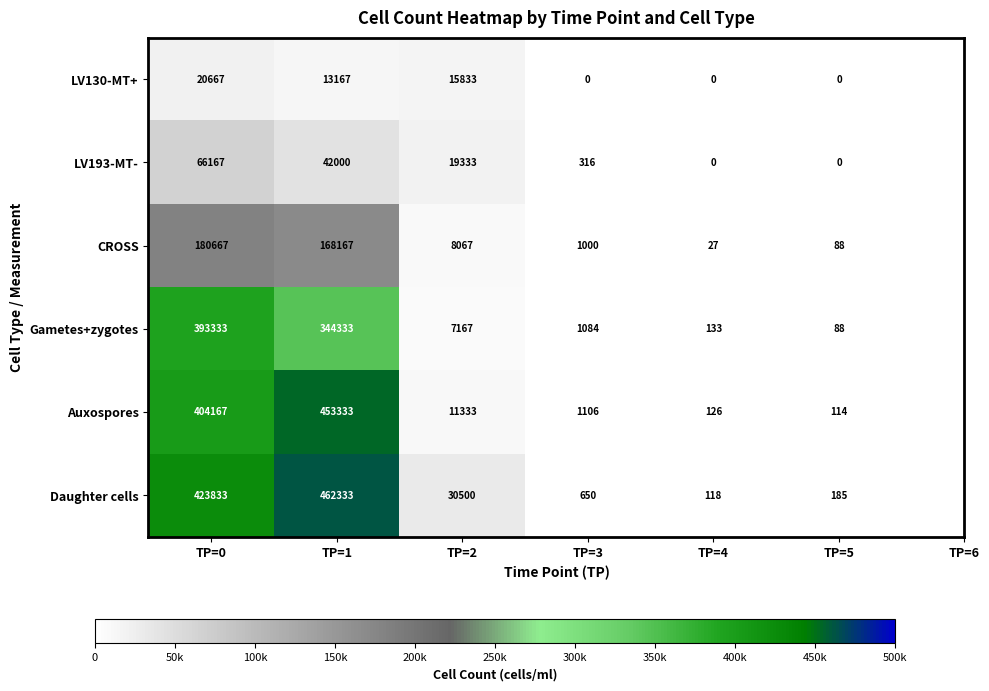

Rank the series by their maximum value, from highest to lowest.

Daughter cells, Auxospores, Gametes+zygotes, CROSS, LV193-MT-, LV130-MT+